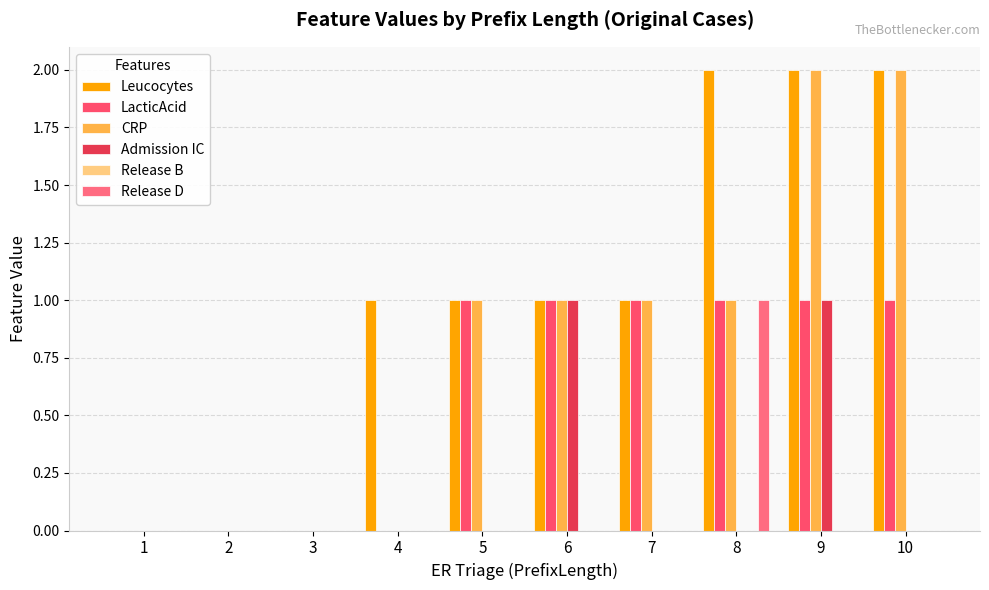

Between 1 and 9, which is larger?

9